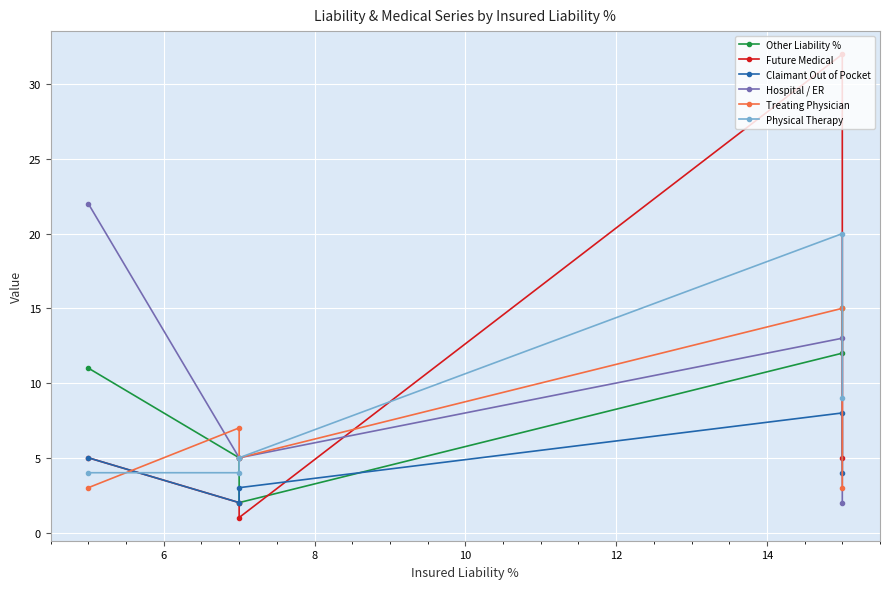

What is the average value of the Treating Physician series?

7